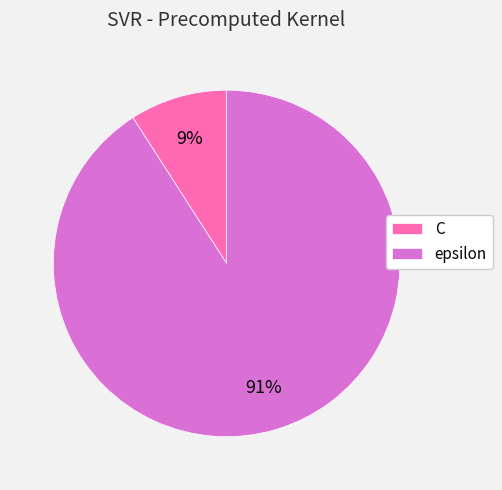

Is there any slice that represents more than half of the pie?

Yes